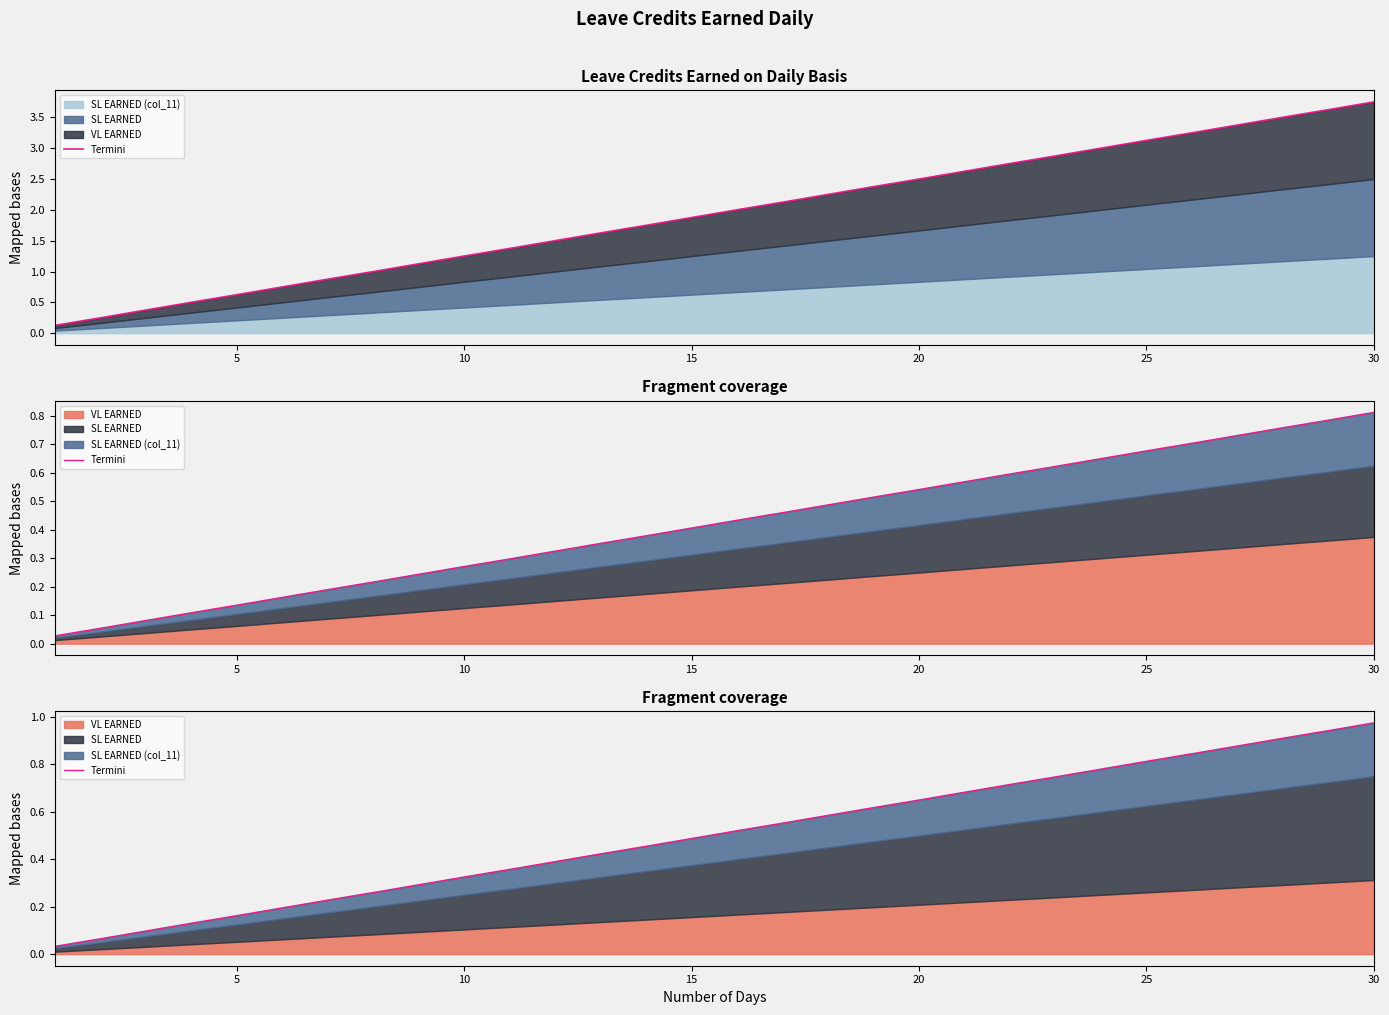

The value at 7 is 0.1. True or false?

False